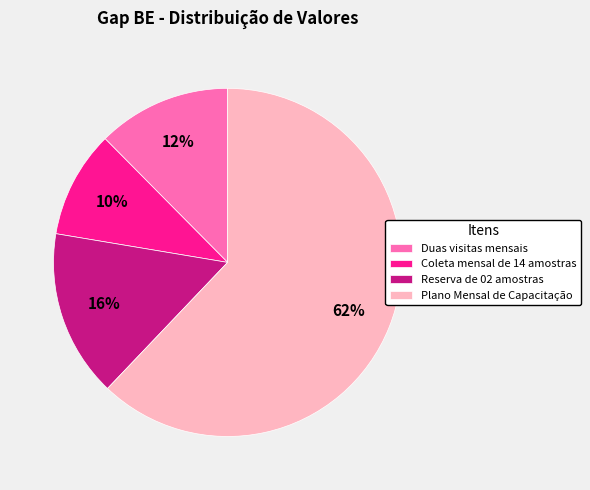

Which has a higher value, Coleta mensal de 14 amostras or Plano Mensal de Capacitação?

Plano Mensal de Capacitação